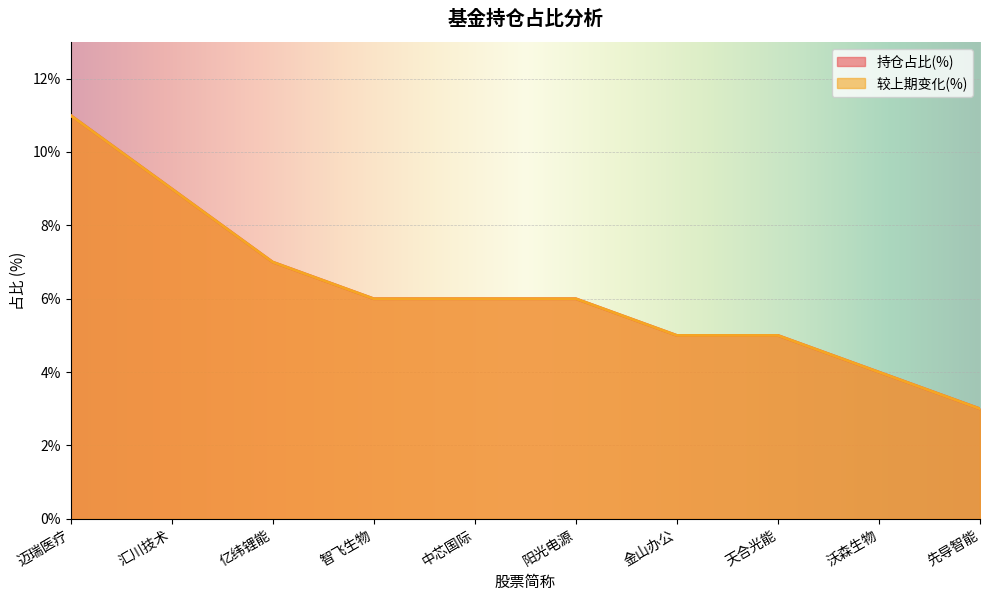

At which label does 较上期变化(%) reach its peak?

迈瑞医疗